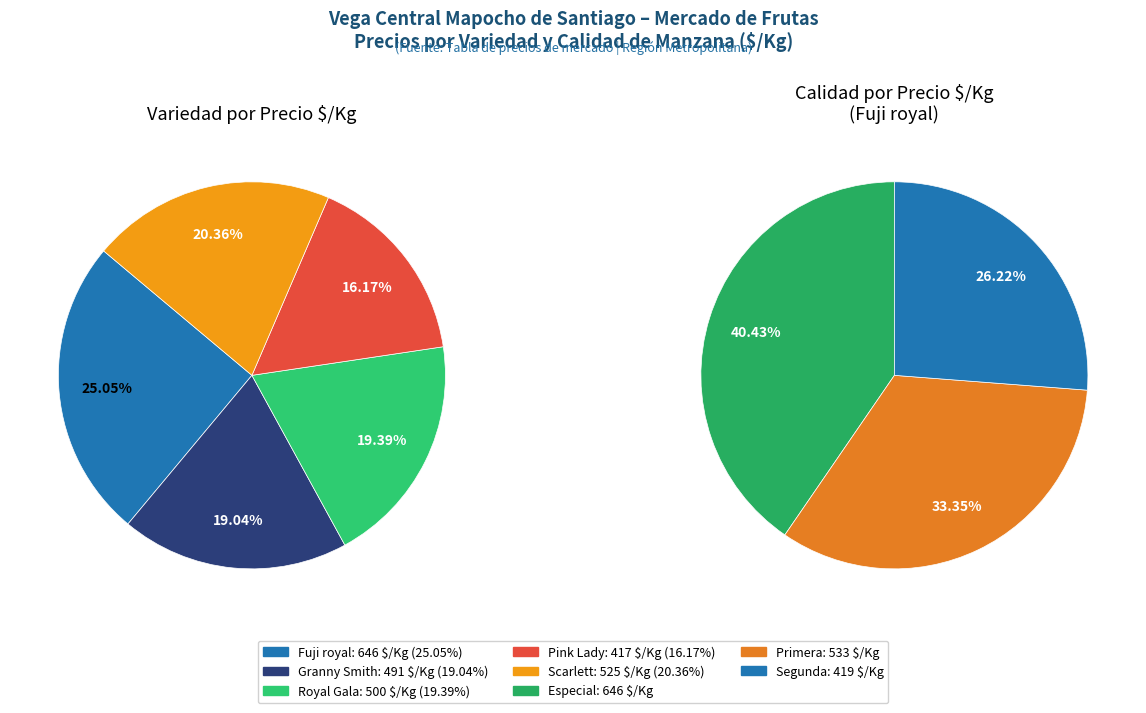

To the nearest percent, what is the average slice percentage?

20%